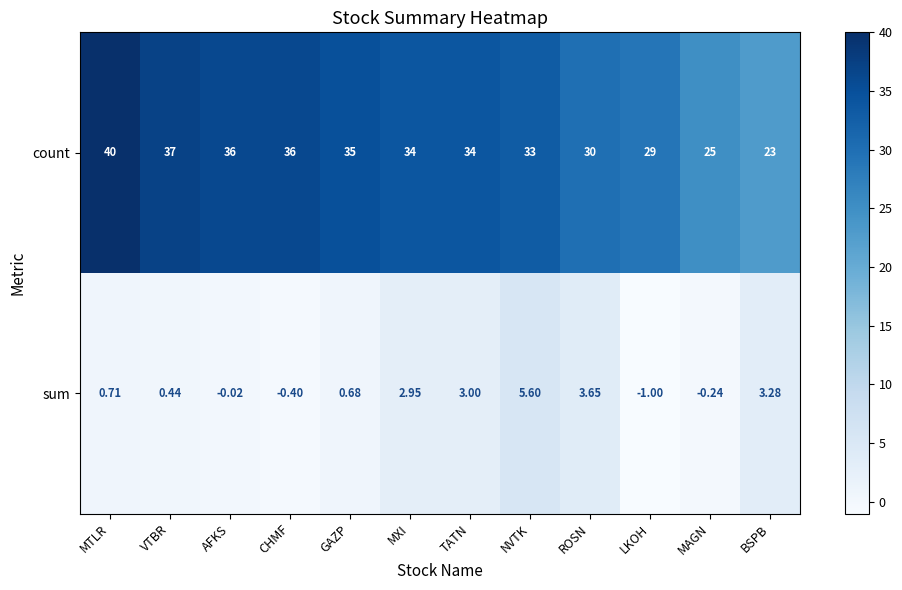

What is the total value across all series at GAZP?

35.7